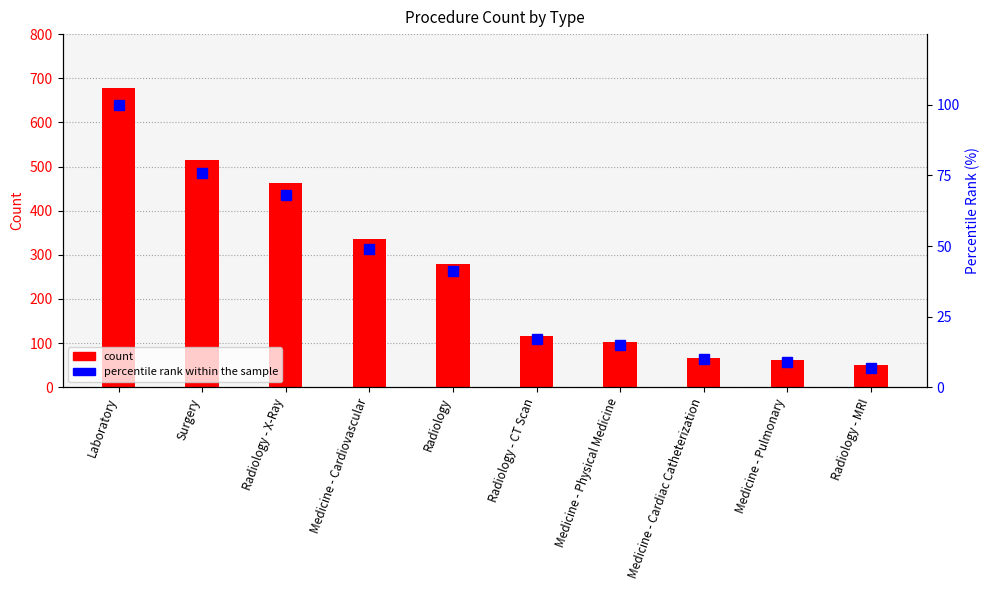

Which series has the largest range (max minus min)?

count